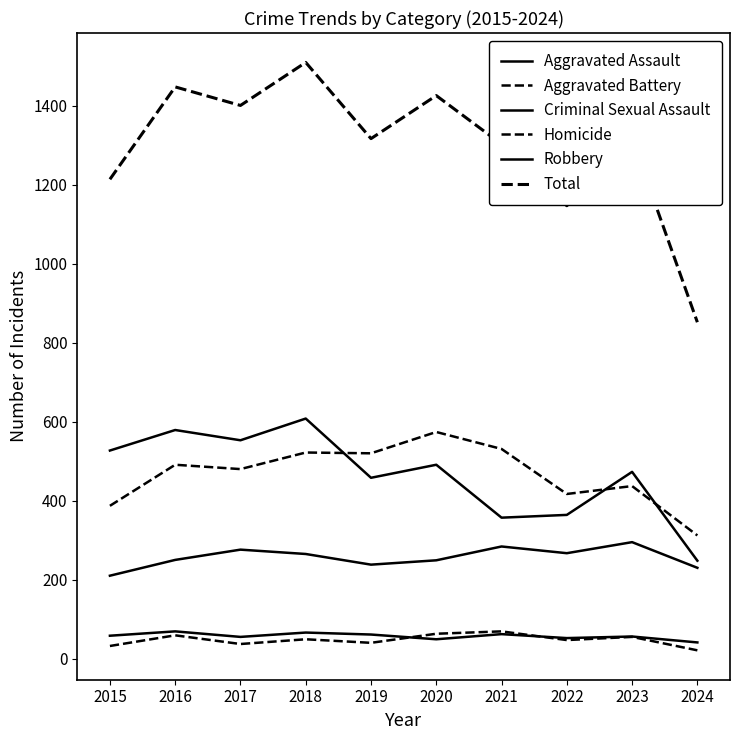

What is the minimum value for Criminal Sexual Assault?

41